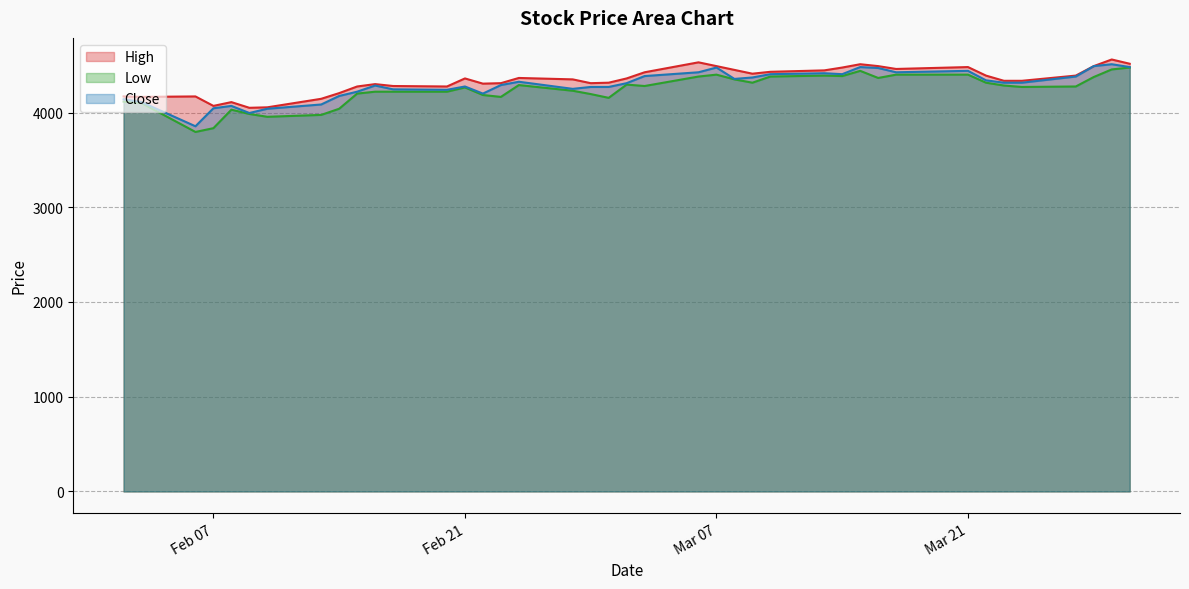

Does the chart display data point markers on the line(s)?

No